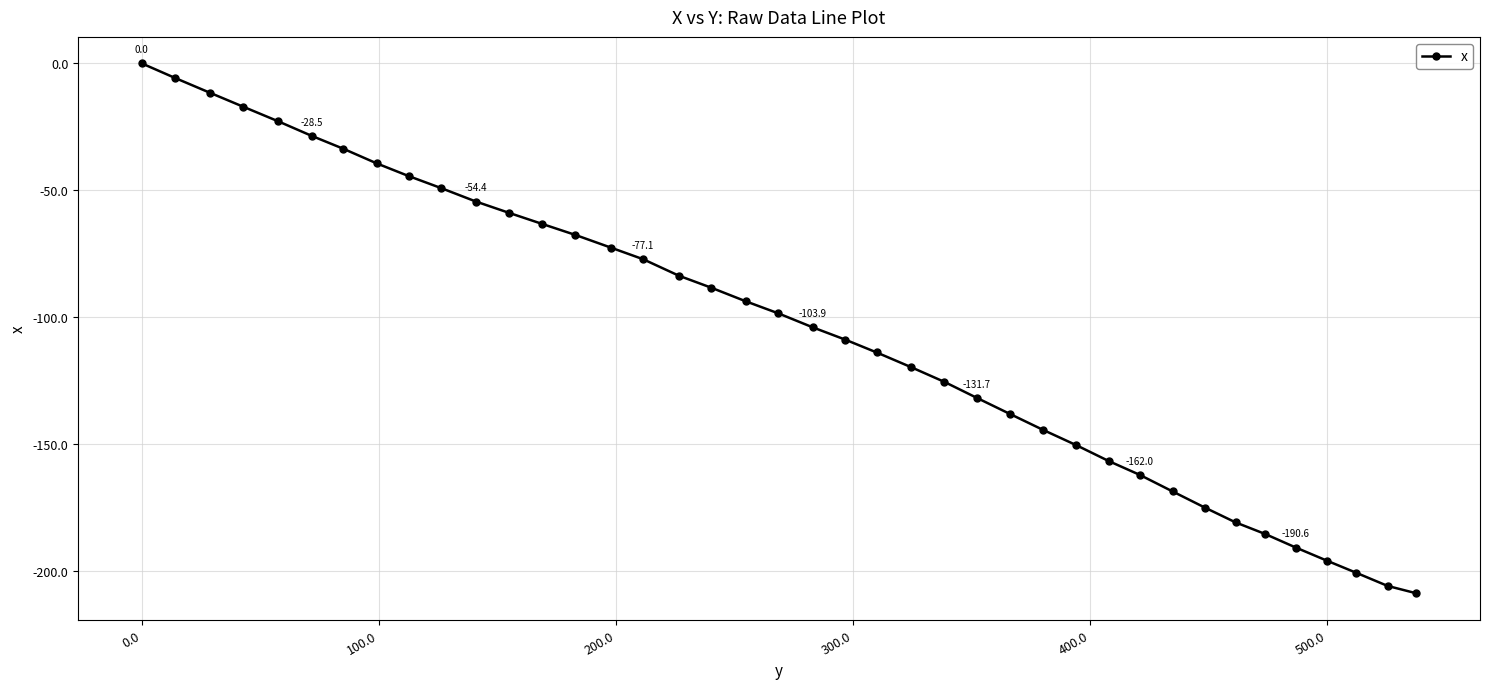

True or false: there are more than 1 points higher than both neighbors.

False